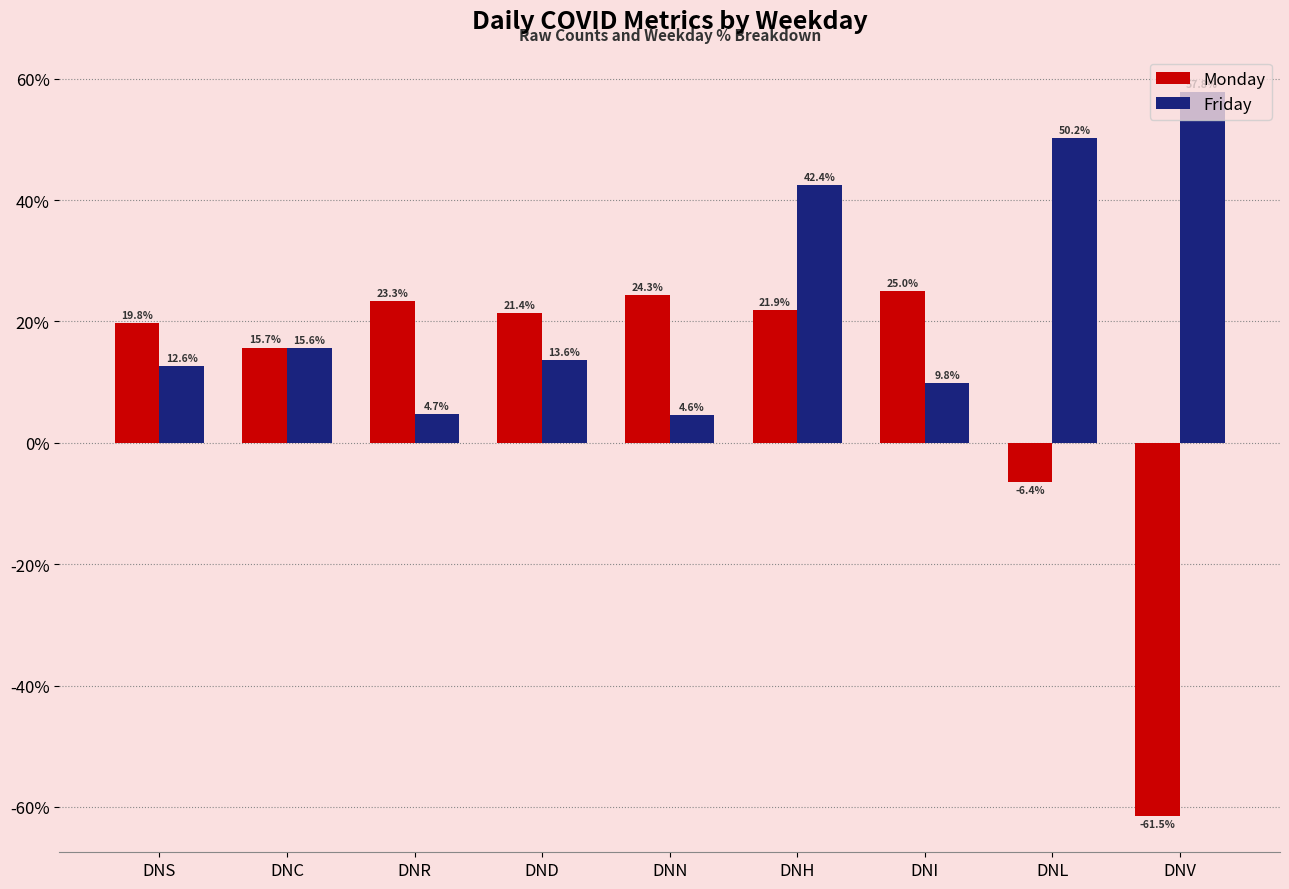

Where does the Monday series first go above 0?

DNS